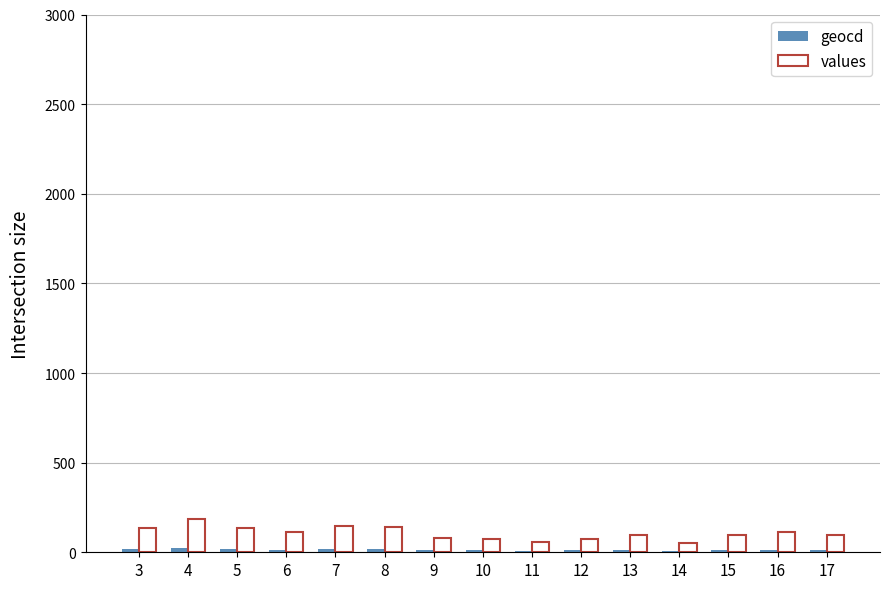

True or false: values has a value of 59 at 11.

True